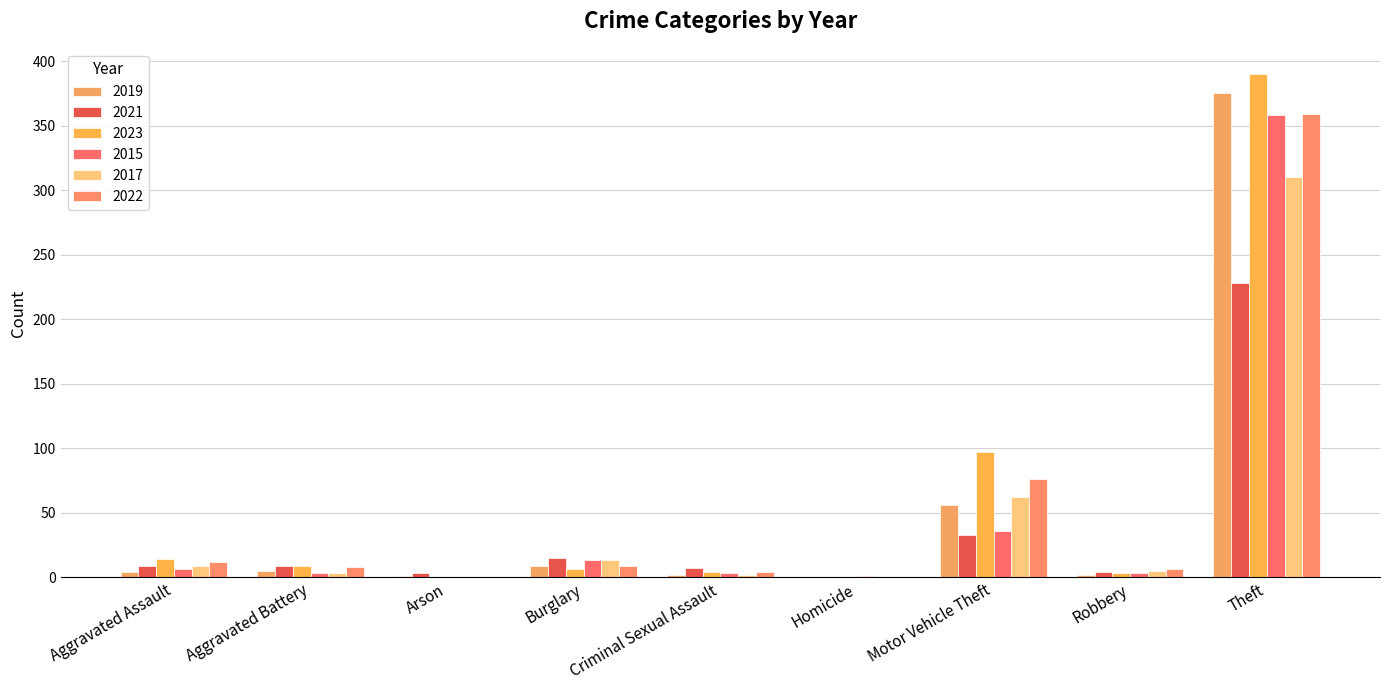

True or false: 2019 has a value of 0 at Homicide.

True